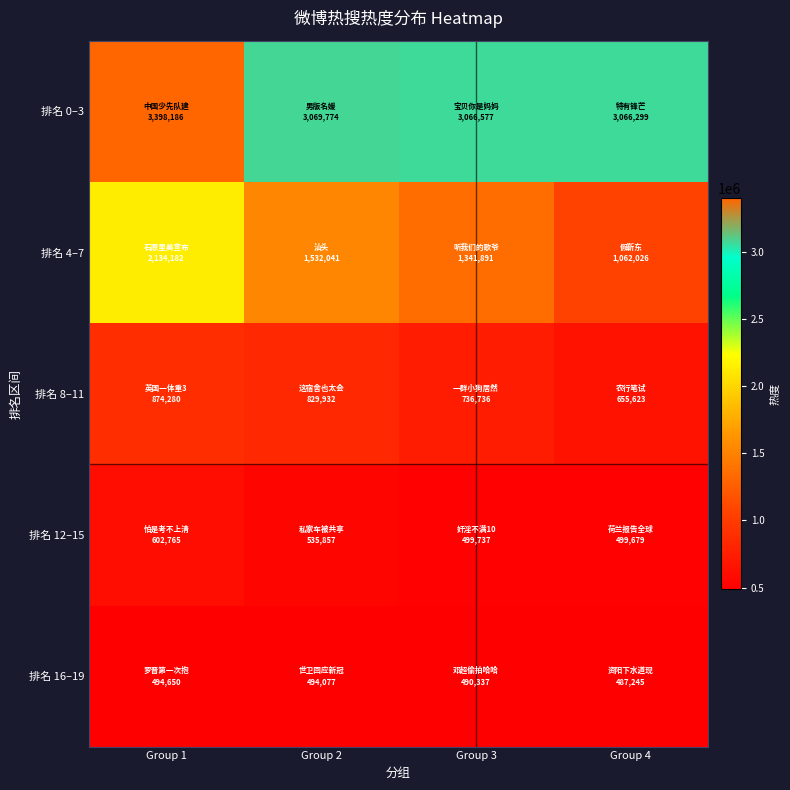

Reading right to left, transcribe all the data shown in this chart.

排名 0–3: Group 4=3066299	Group 3=3066577	Group 2=3069774	Group 1=3398186
排名 4–7: Group 4=1062026	Group 3=1341891	Group 2=1532041	Group 1=2134182
排名 8–11: Group 4=655623	Group 3=736736	Group 2=829932	Group 1=874280
排名 12–15: Group 4=499679	Group 3=499737	Group 2=535857	Group 1=602765
排名 16–19: Group 4=487245	Group 3=490337	Group 2=494077	Group 1=494650